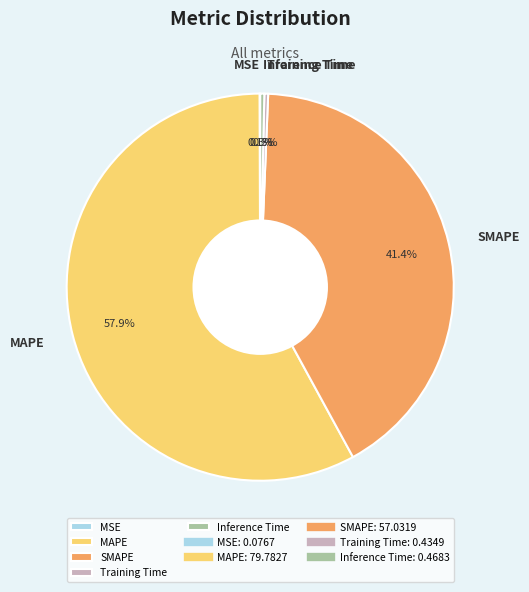

Which slice is the largest?

MAPE